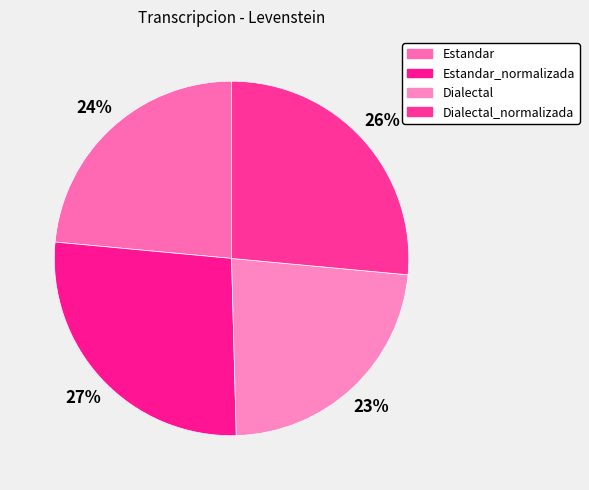

What is the smallest slice in the pie chart?

Dialectal